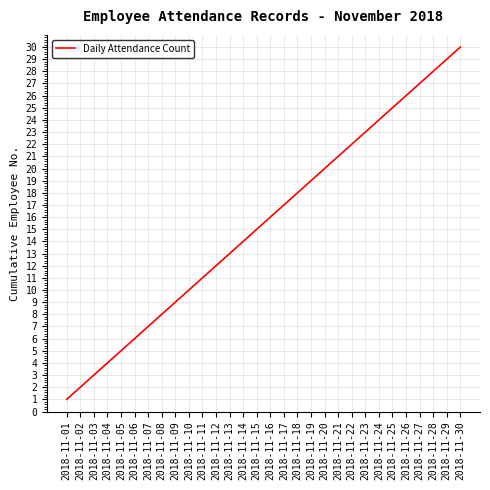

At which category does the chart reach its peak across all series?

2018-11-30